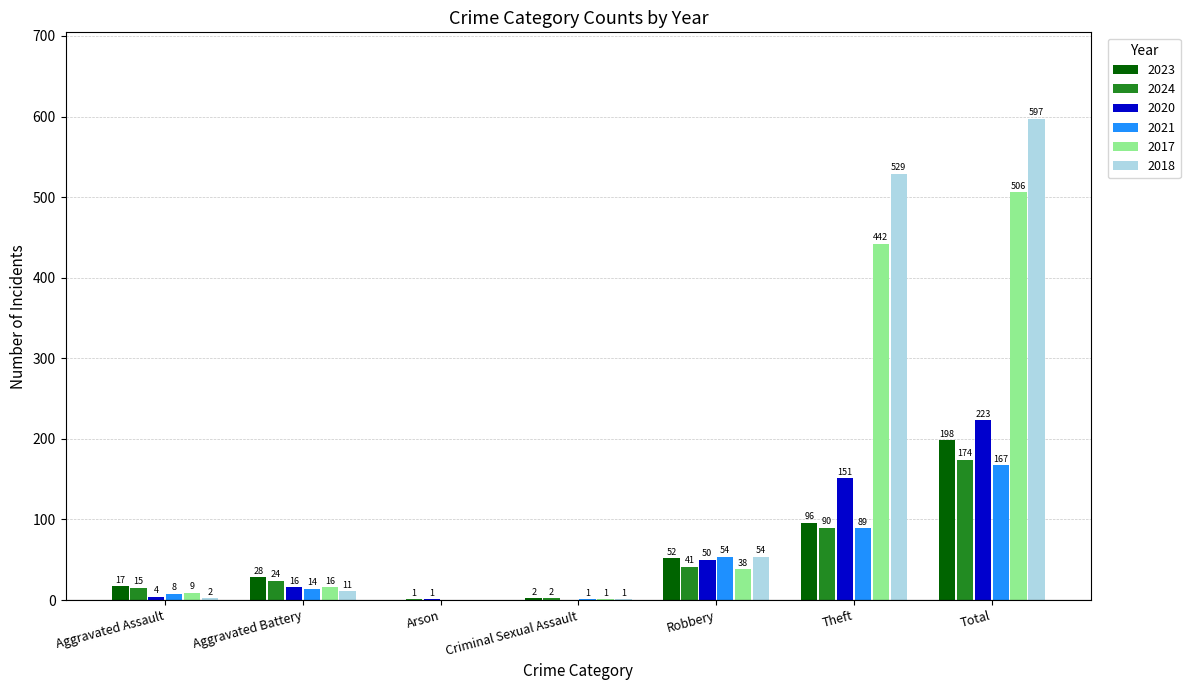

What is the sum of all 2024 values?

347